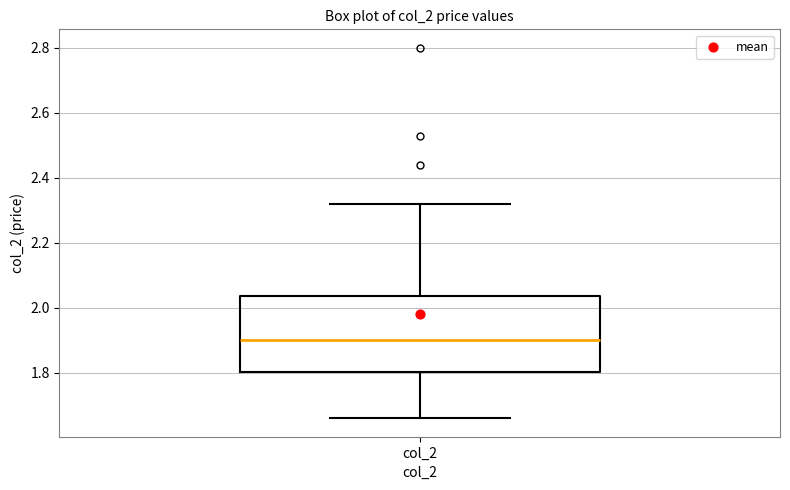

Read this box plot against the y-axis: the position of the median line, the range covered by the box, and the ends of both whiskers. The values are not printed on the chart, so give them approximately, as read against the axis.

median 1.90, box 1.80 to 2.04, whiskers 1.66 to 2.32